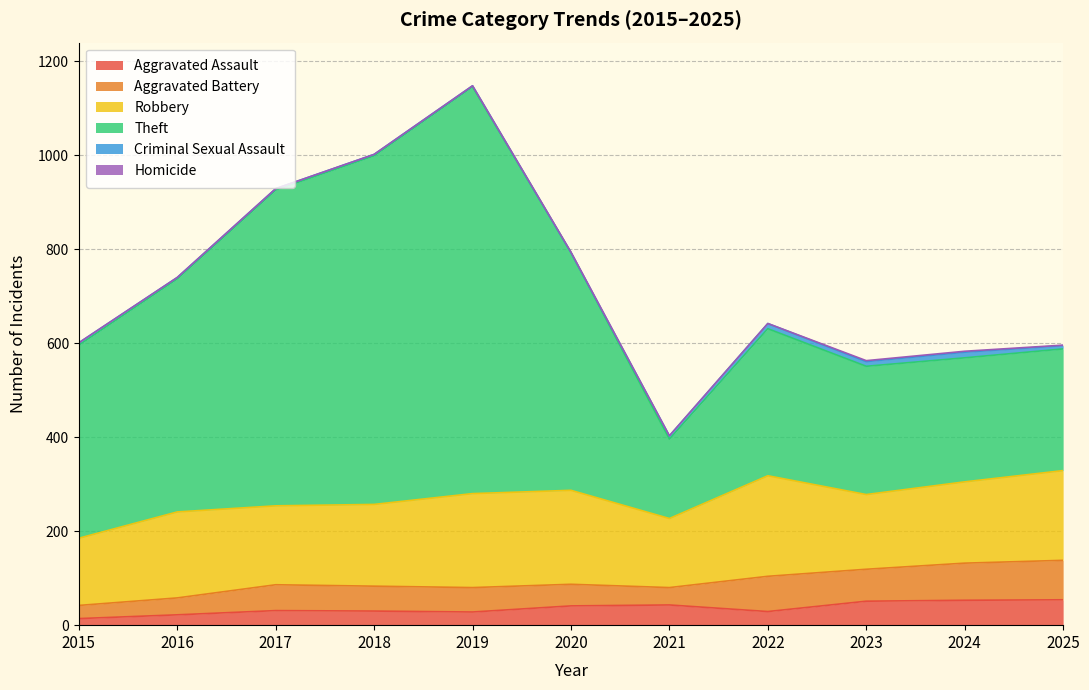

How many interior local peaks does the Aggravated Assault series have?

2